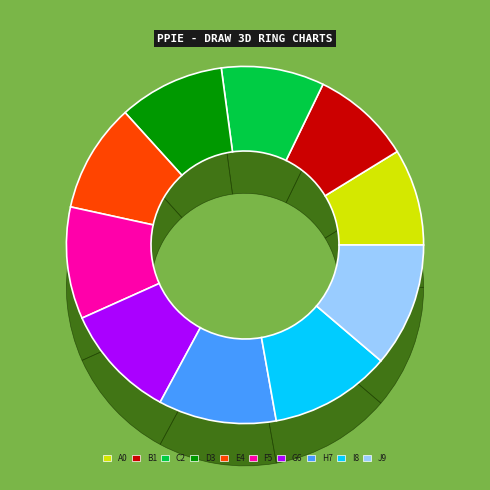

Does age represent more than half of the total?

No